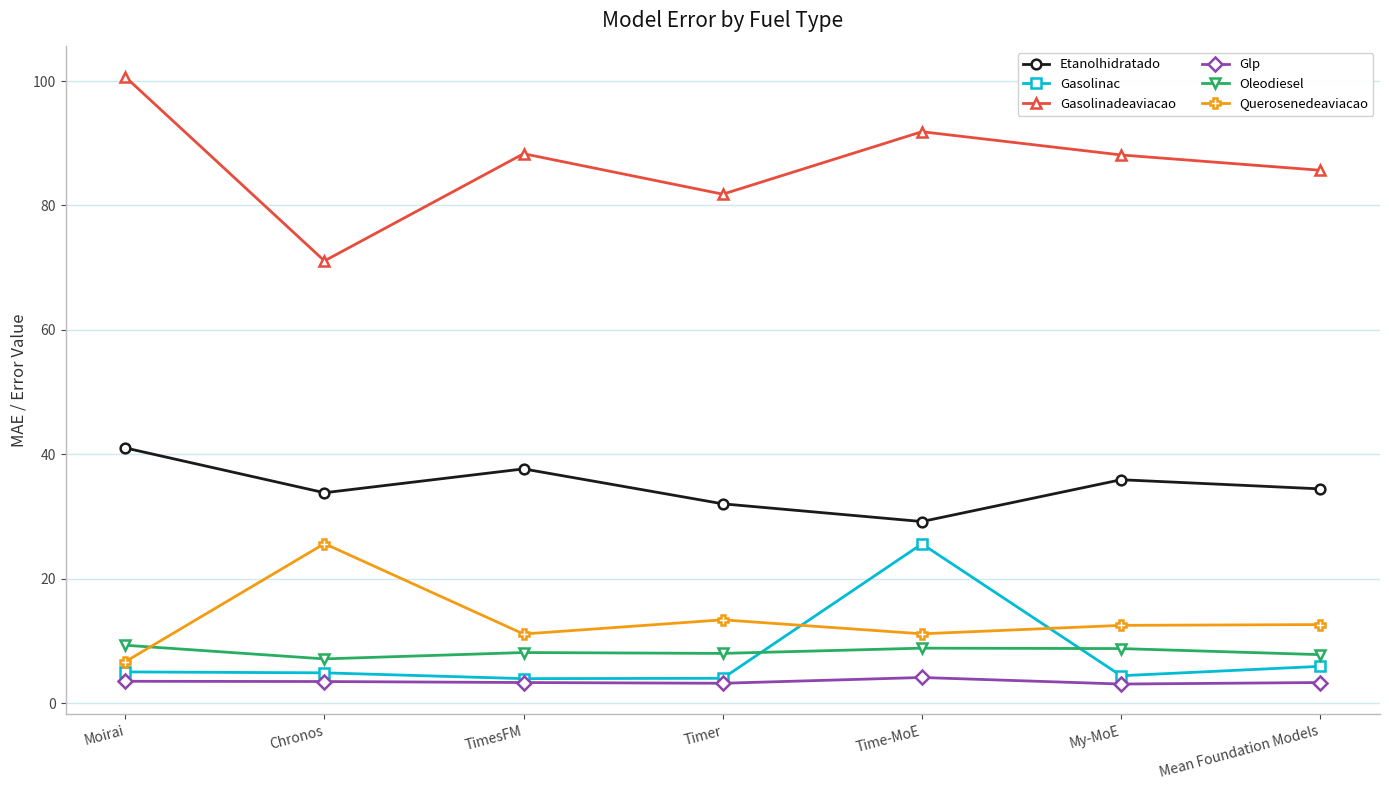

Where is the first local minimum for Querosenedeaviacao?

TimesFM